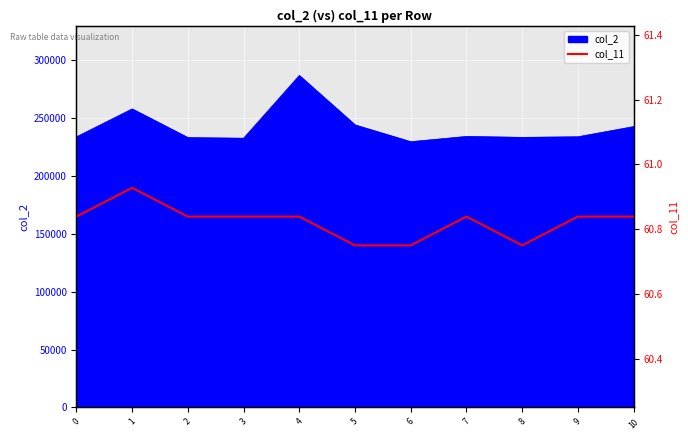

Which label corresponds to the smallest value in the chart?

5